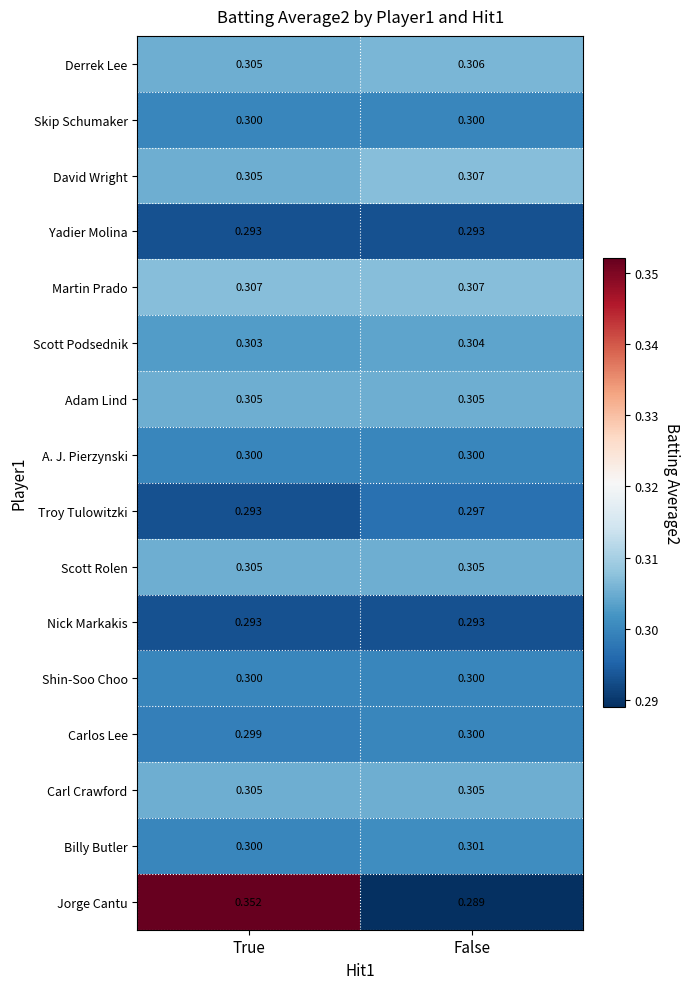

At which label does Derrek Lee reach its minimum?

True